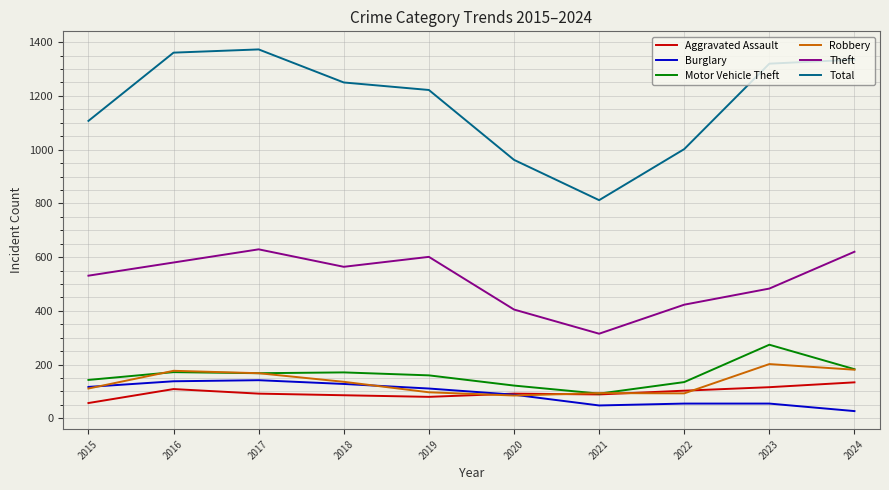

True or false: Burglary has a value of 27 at 2024.

True